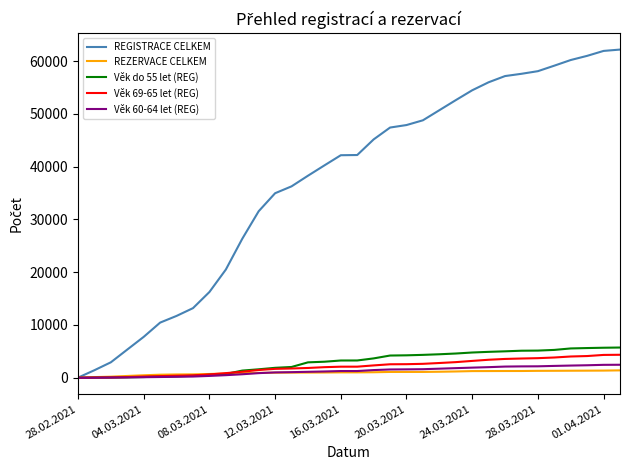

Which series has the largest range (max minus min)?

REGISTRACE CELKEM